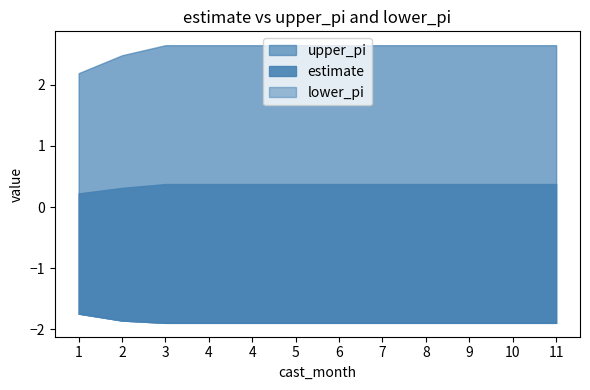

The upper_pi series shows 4.0 at 2. True or false?

False